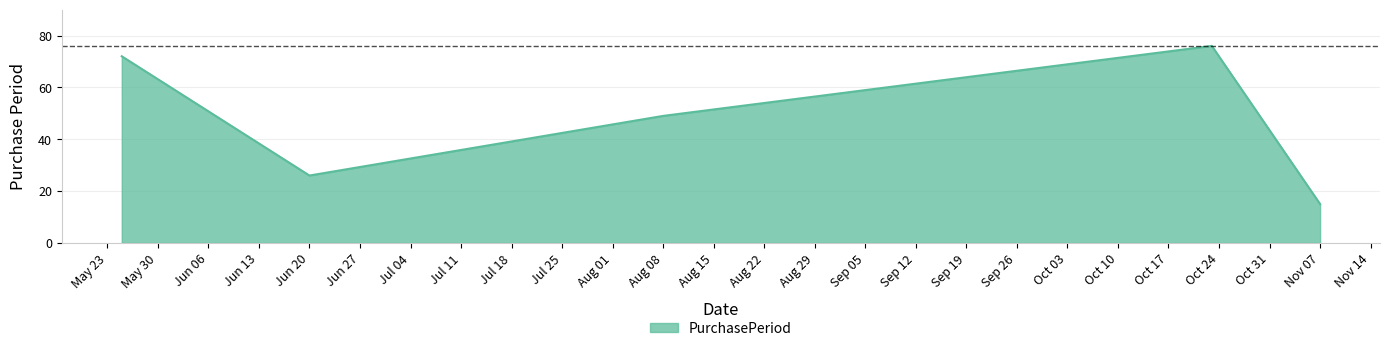

What is the greatest value displayed?

76